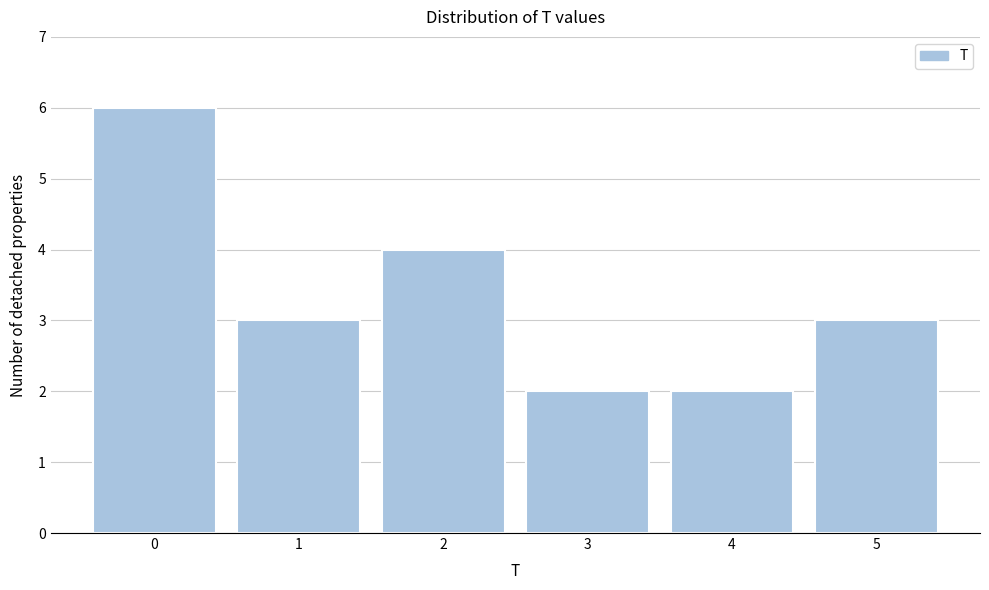

Over which range of the x-axis is the bar tallest?

-0.5 to 0.5